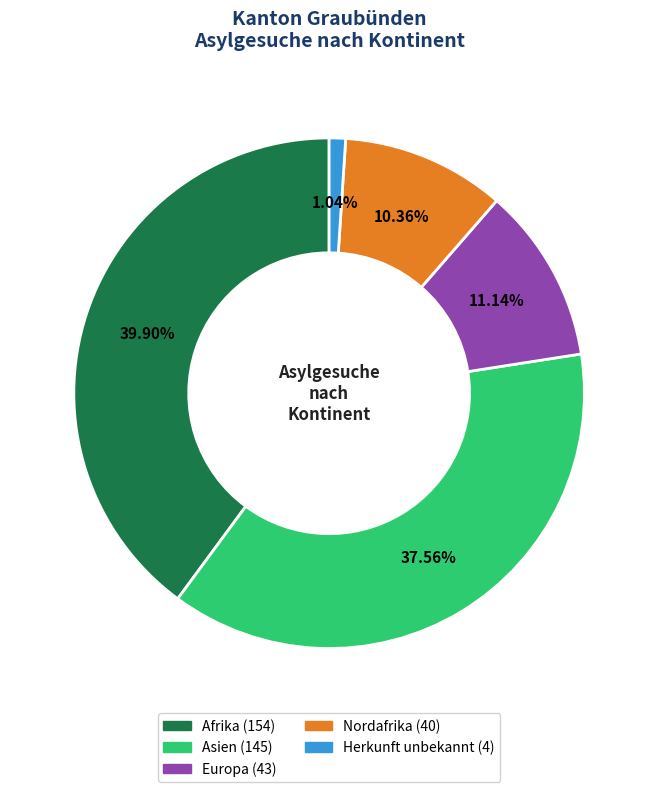

Is there a majority slice in this chart?

No